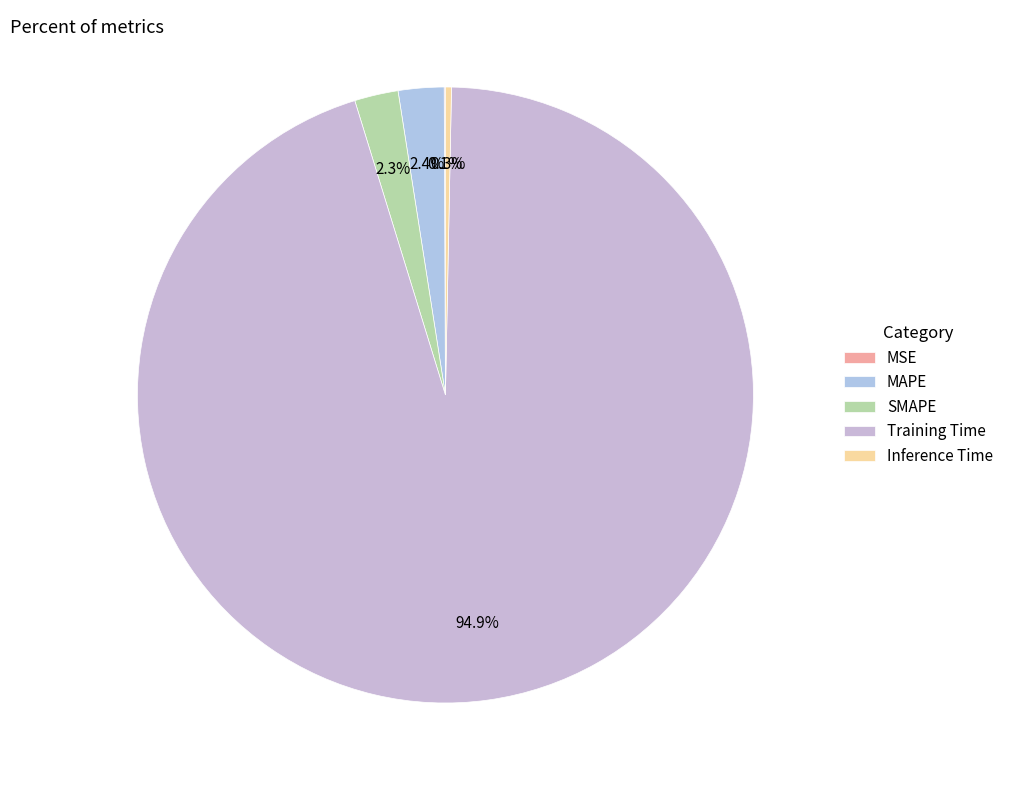

What percentage is NOT represented by Training Time?

5.1%